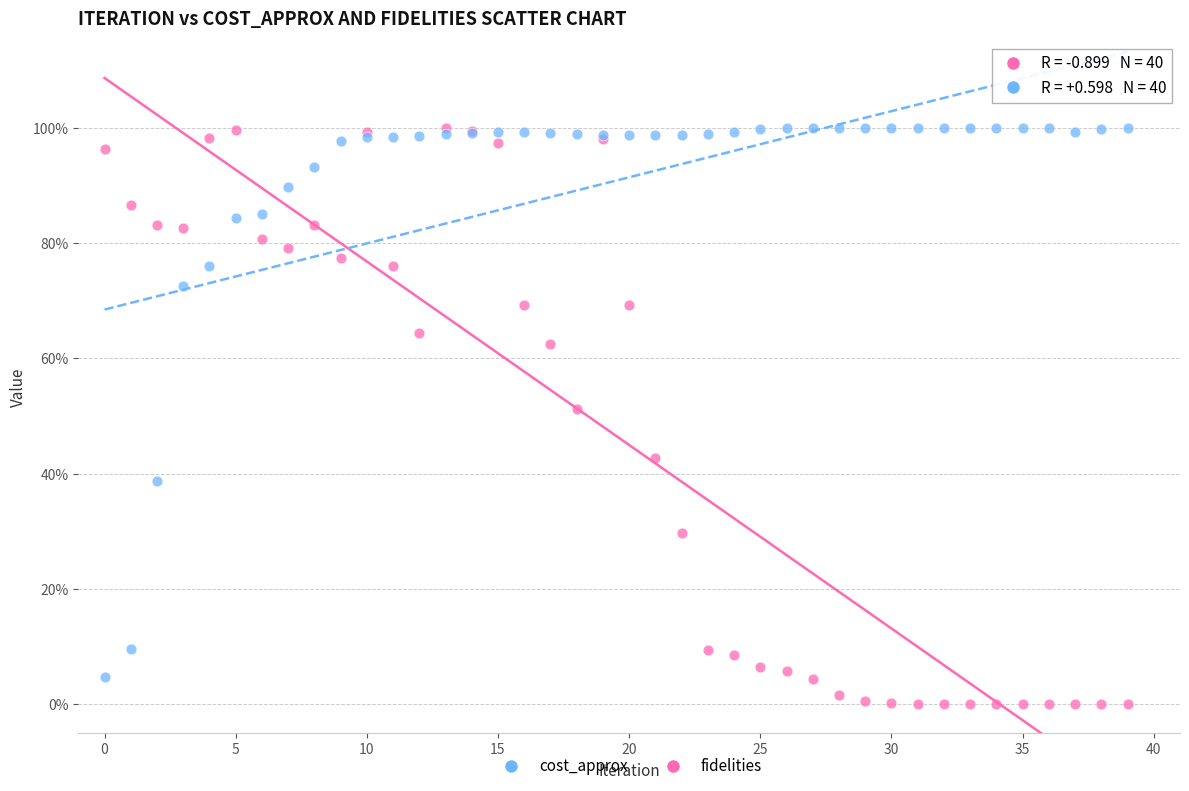

What are all the series names shown in the legend?

cost_approx, fidelities